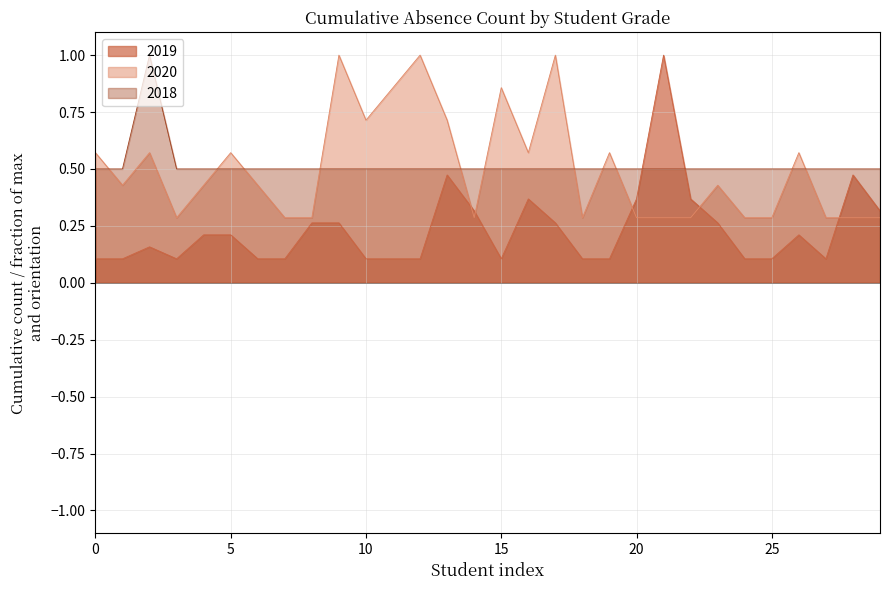

How many distinct data groups are displayed?

3